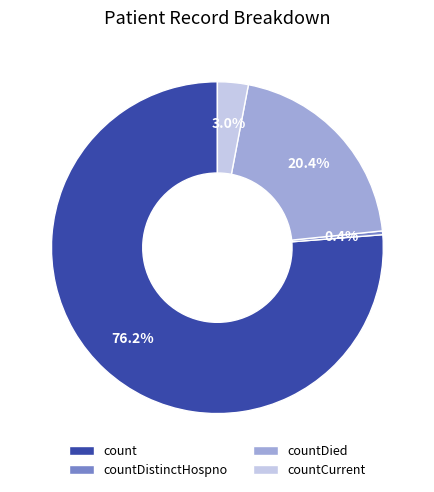

To the nearest percent, what portion does countCurrent represent?

3%